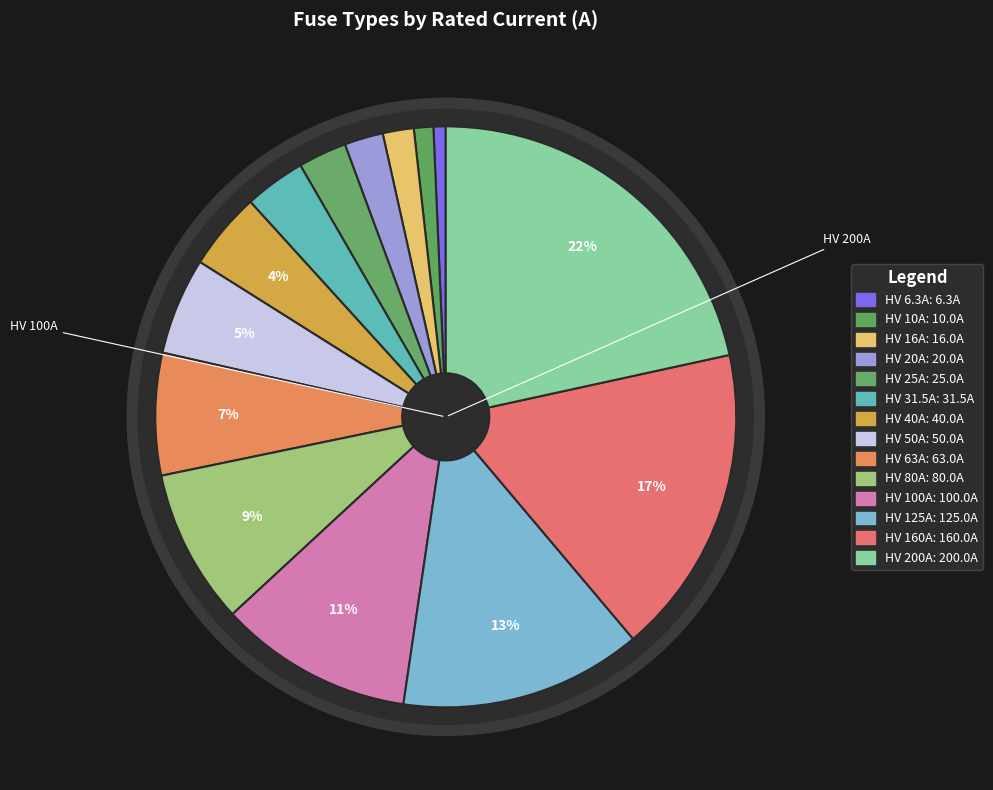

What portion of the pie excludes HV 200A?

78.4%